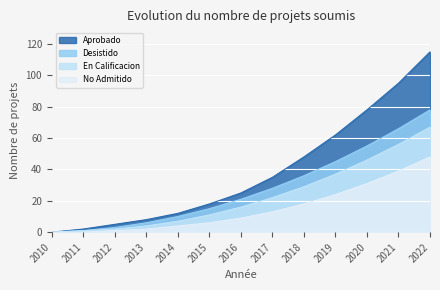

How many lines are shown in the chart?

4